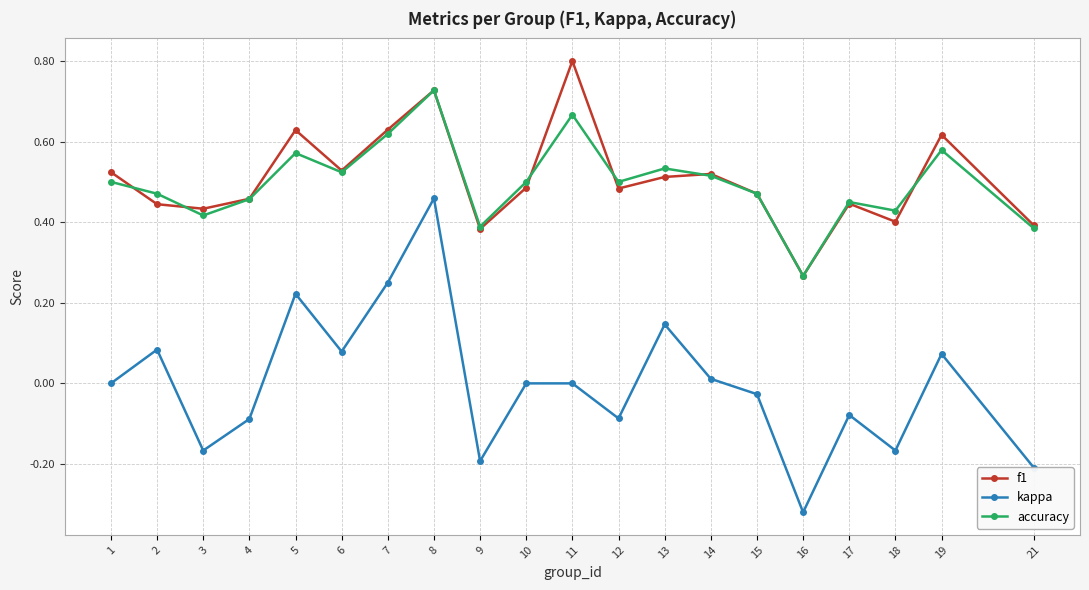

What is the sum of all f1 values?

10.2